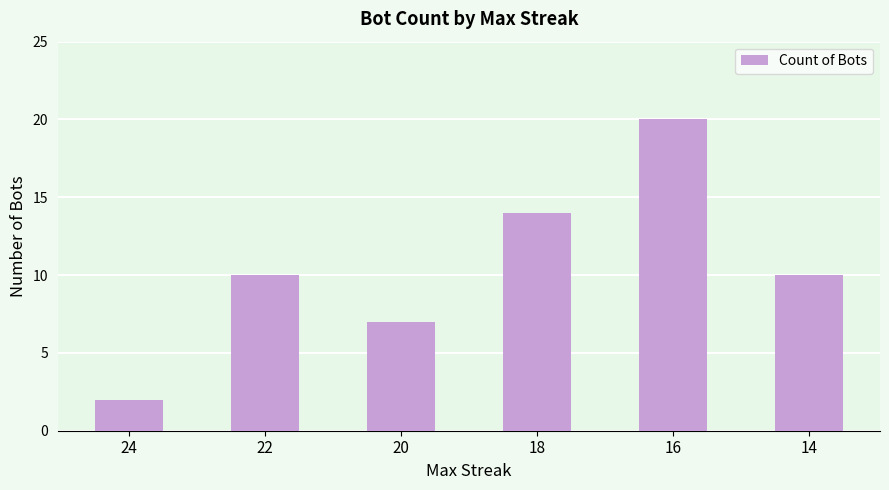

What is the value of the 6th bar from the left?

10